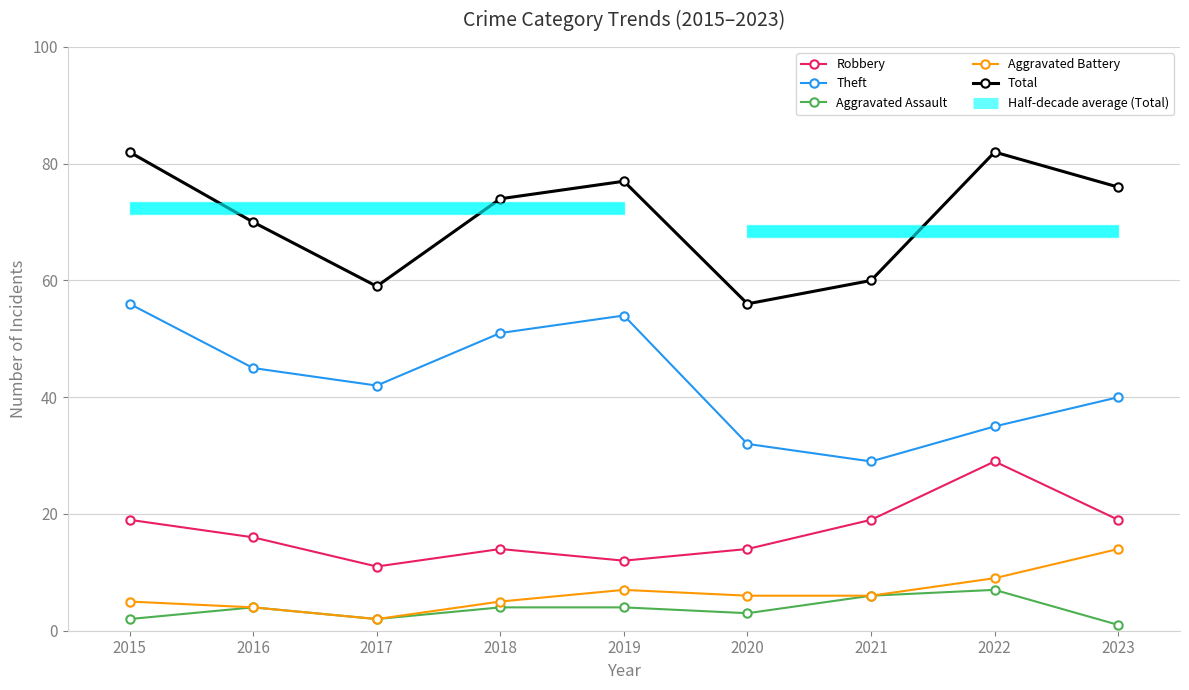

Does the chart display data point markers on the line(s)?

Yes